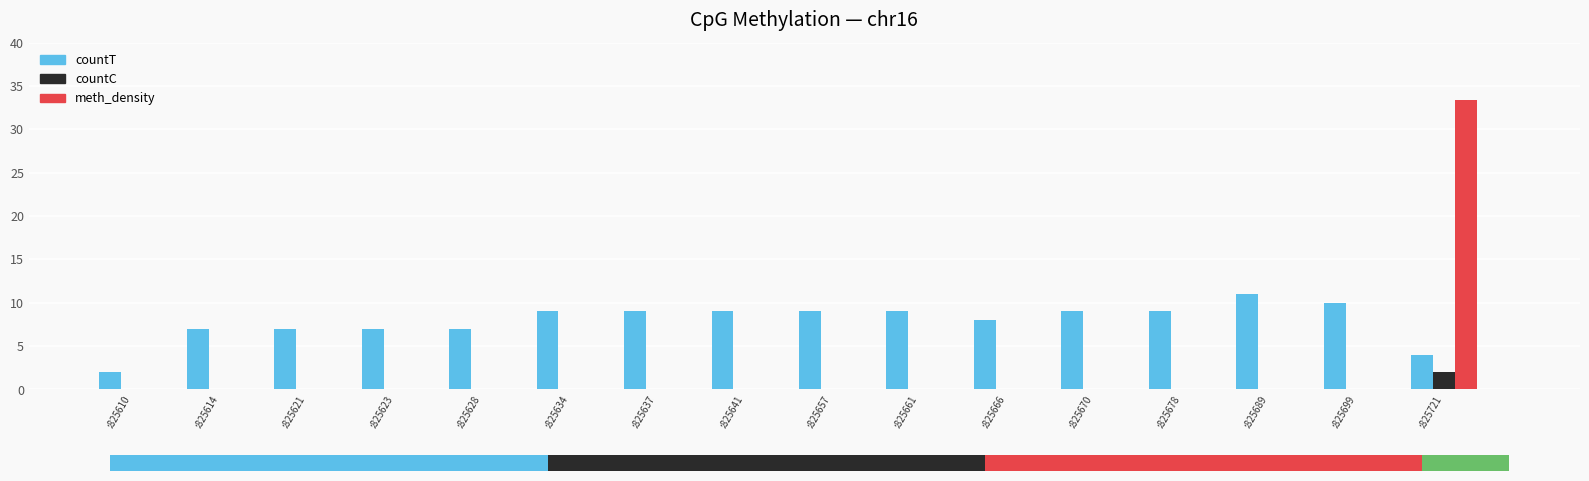

Reading left to right, list all the values displayed in this chart.

countT: 2.0	7.0	7.0	7.0	7.0	9.0	9.0	9.0	9.0	9.0	8.0	9.0	9.0	11.0	10.0	4.0
countC: 0.0	0.0	0.0	0.0	0.0	0.0	0.0	0.0	0.0	0.0	0.0	0.0	0.0	0.0	0.0	2.0
meth_density: 0.0	0.0	0.0	0.0	0.0	0.0	0.0	0.0	0.0	0.0	0.0	0.0	0.0	0.0	0.0	33.3